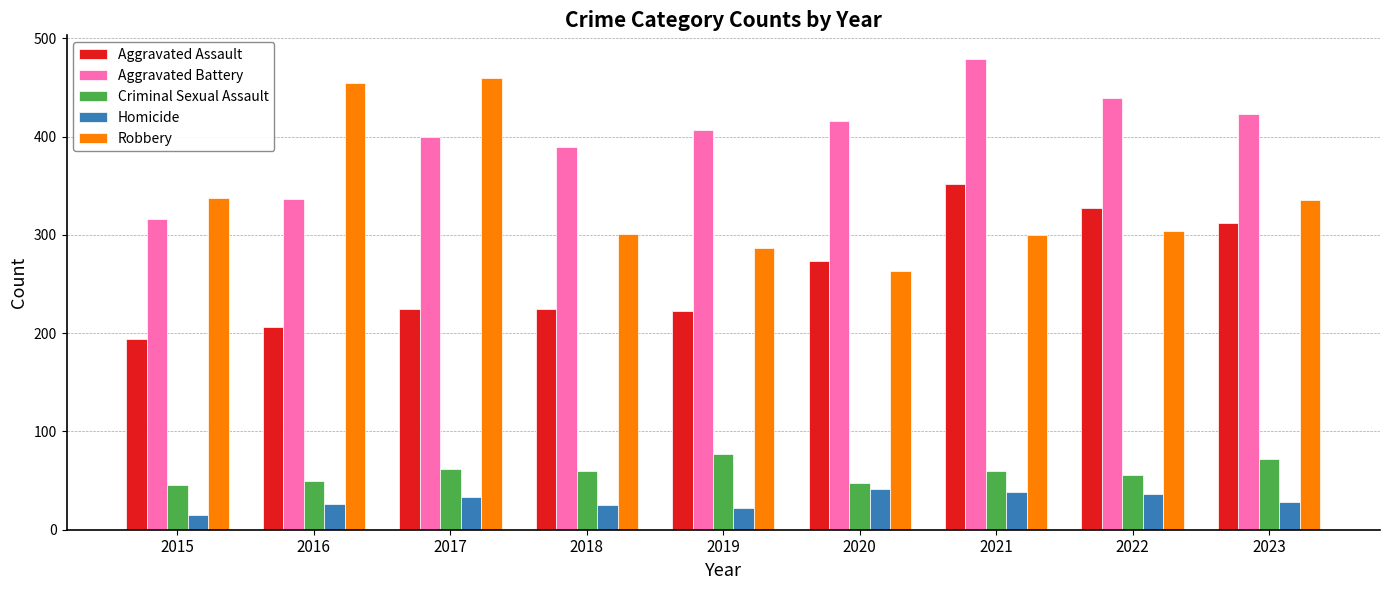

Which label corresponds to the largest value in the chart?

2021